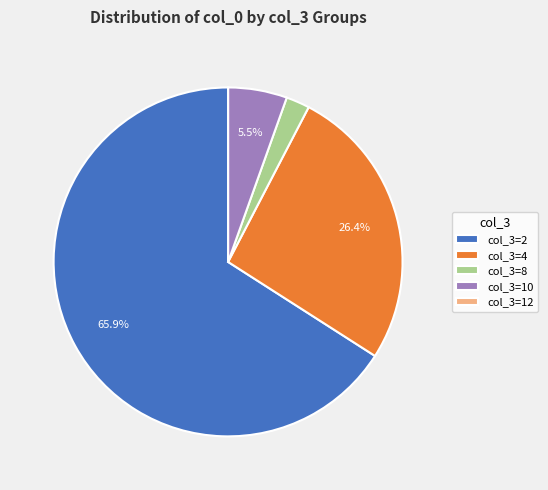

What is the ratio of the value at col_3=10 to the value at col_3=8?

2.5